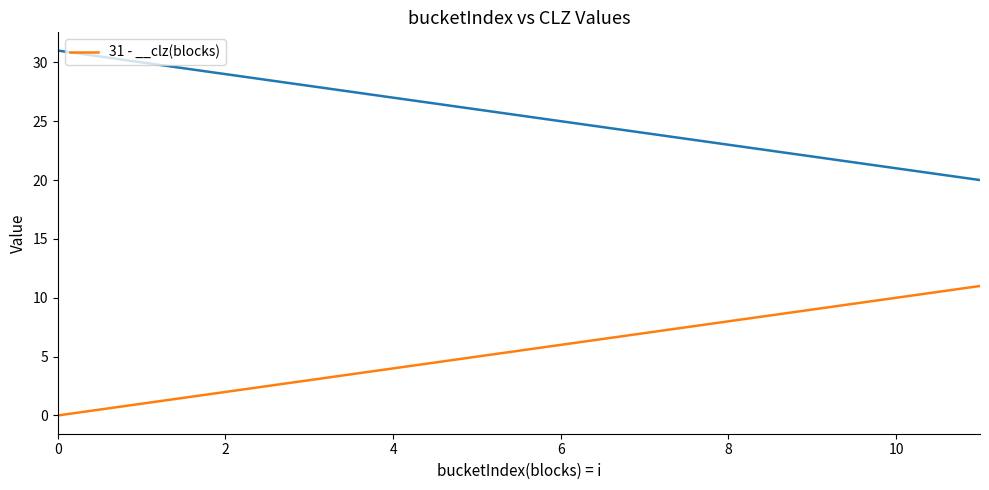

The 31 - __clz(blocks) series shows -7 at 0. True or false?

False